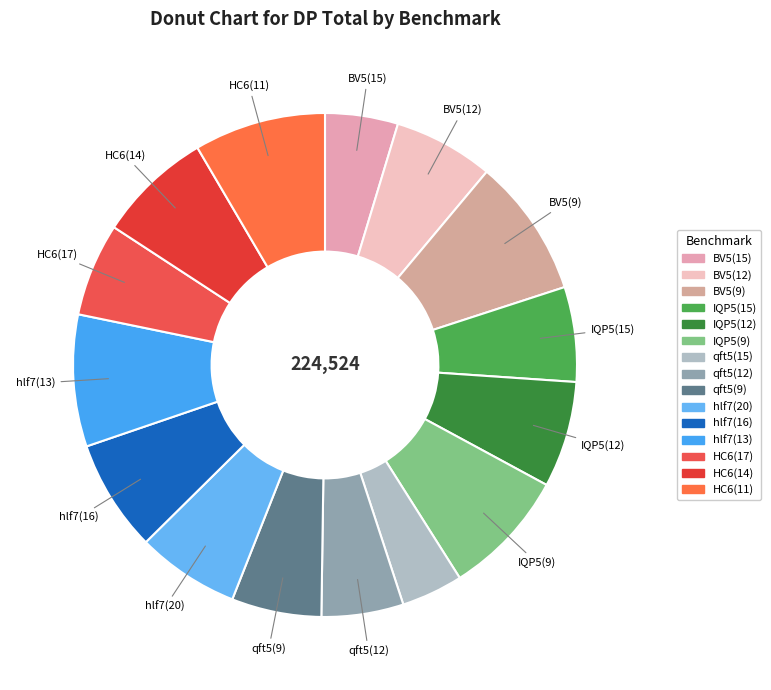

To the nearest percent, what is the difference between the BV5(12) and qft5(12) slice percentages?

1%